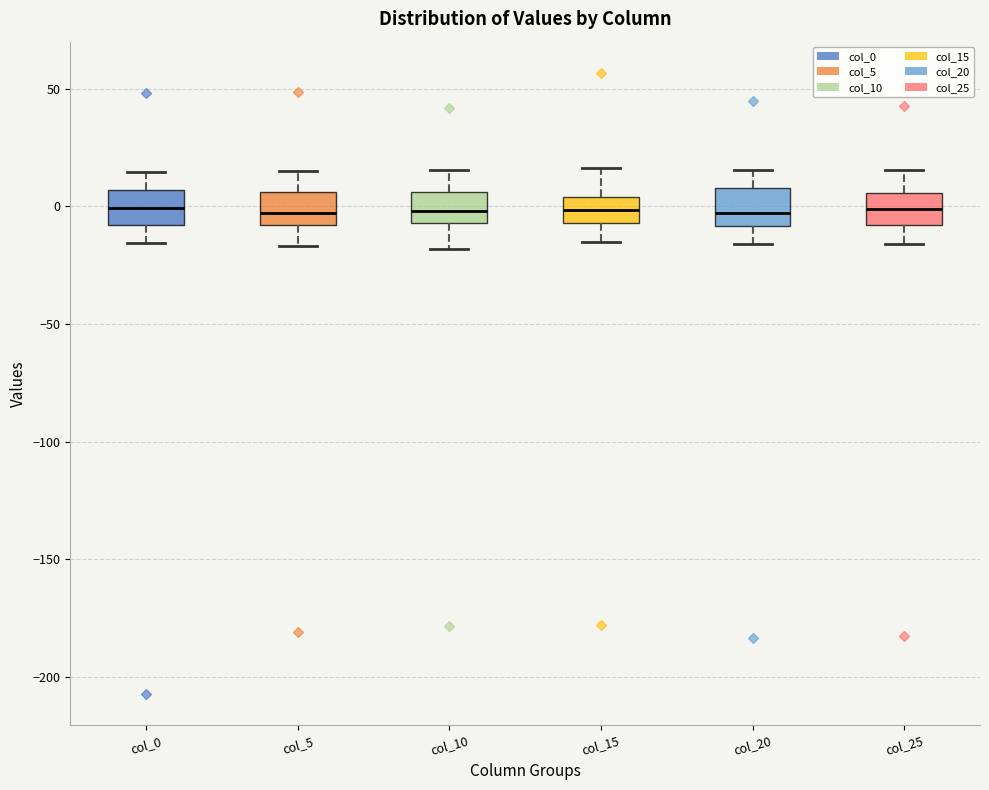

Reading left to right, read every box against the y-axis: the position of its median line, the range the box covers, and the ends of its whiskers. The values are not printed on the chart, so give them approximately, as read against the axis.

col_0: median 0, box -10 to 5, whiskers -15 to 15
col_5: median -5, box -10 to 5, whiskers -15 to 15
col_10: median 0, box -5 to 5, whiskers -20 to 15
col_15: median 0, box -5 to 5, whiskers -15 to 15
col_20: median -5, box -10 to 10, whiskers -15 to 15
col_25: median 0, box -10 to 5, whiskers -15 to 15